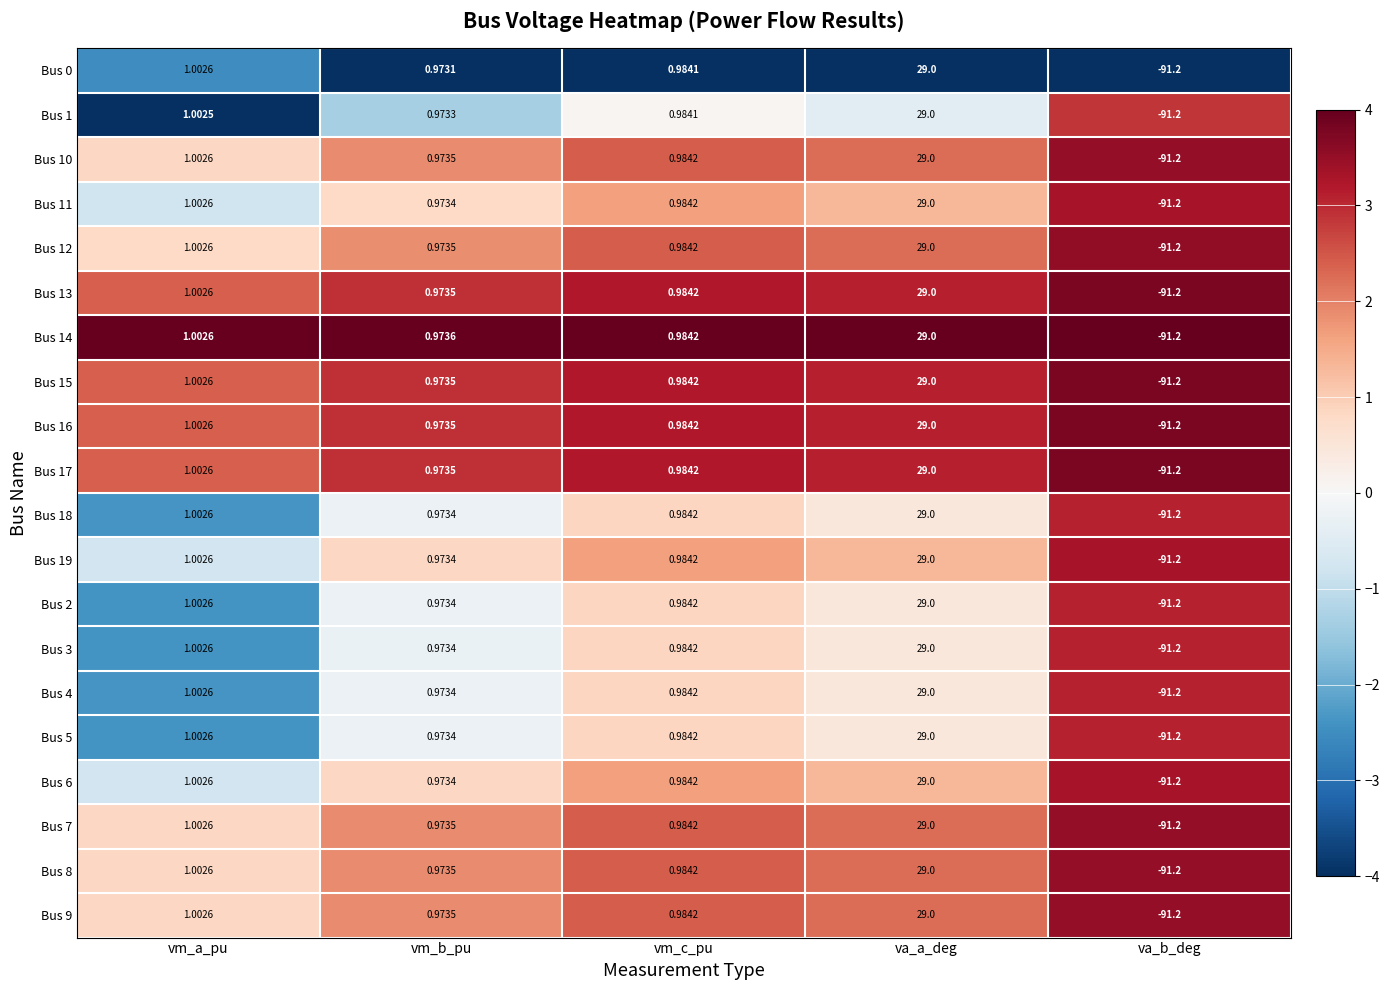

What is the smallest value displayed?

-91.2